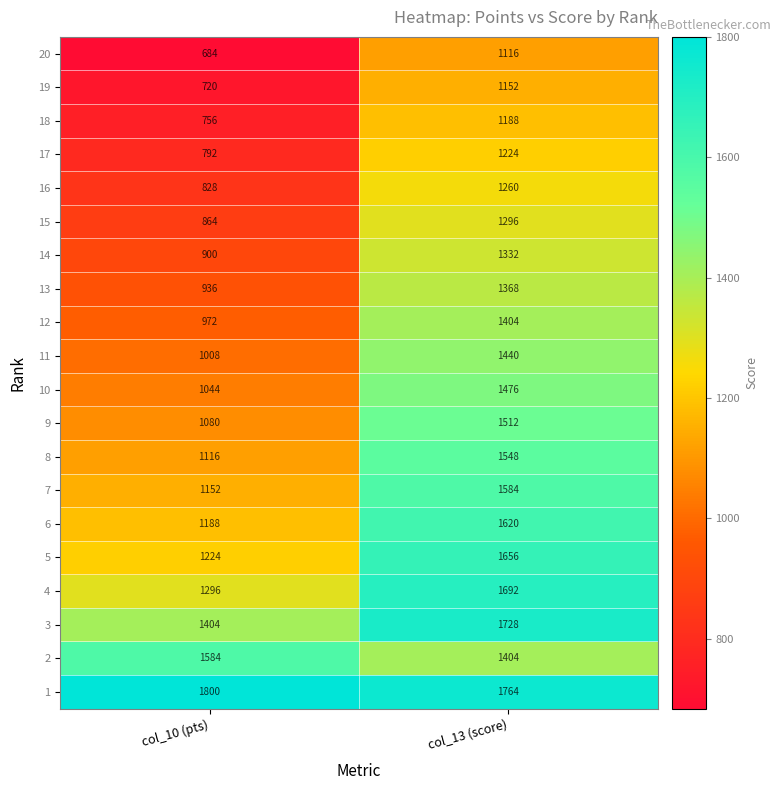

The 4 series shows 2159 at col_10 (pts). True or false?

False